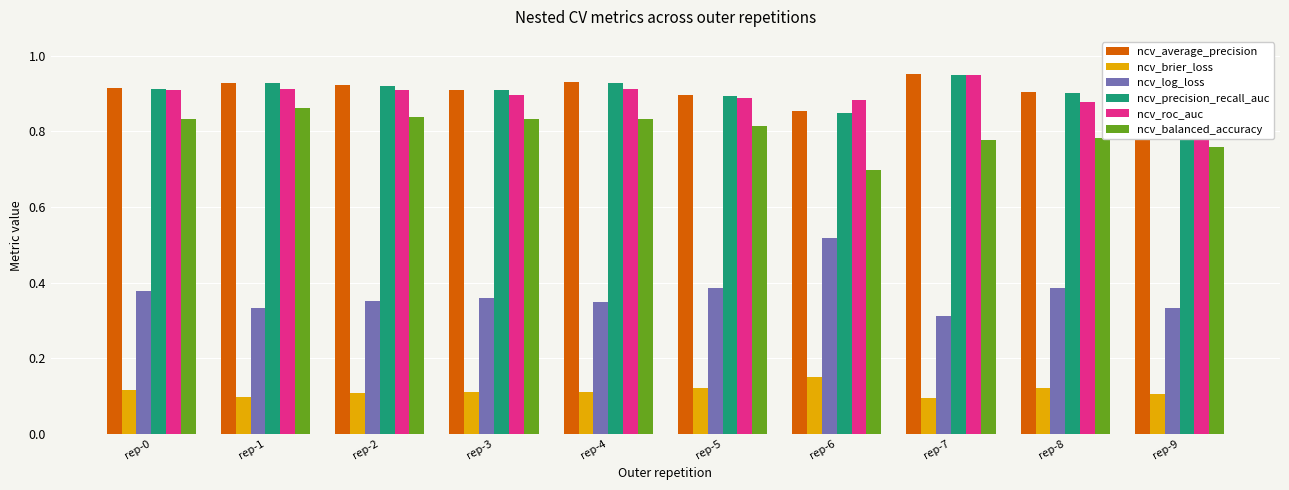

At which label does ncv_brier_loss reach its peak?

rep-6